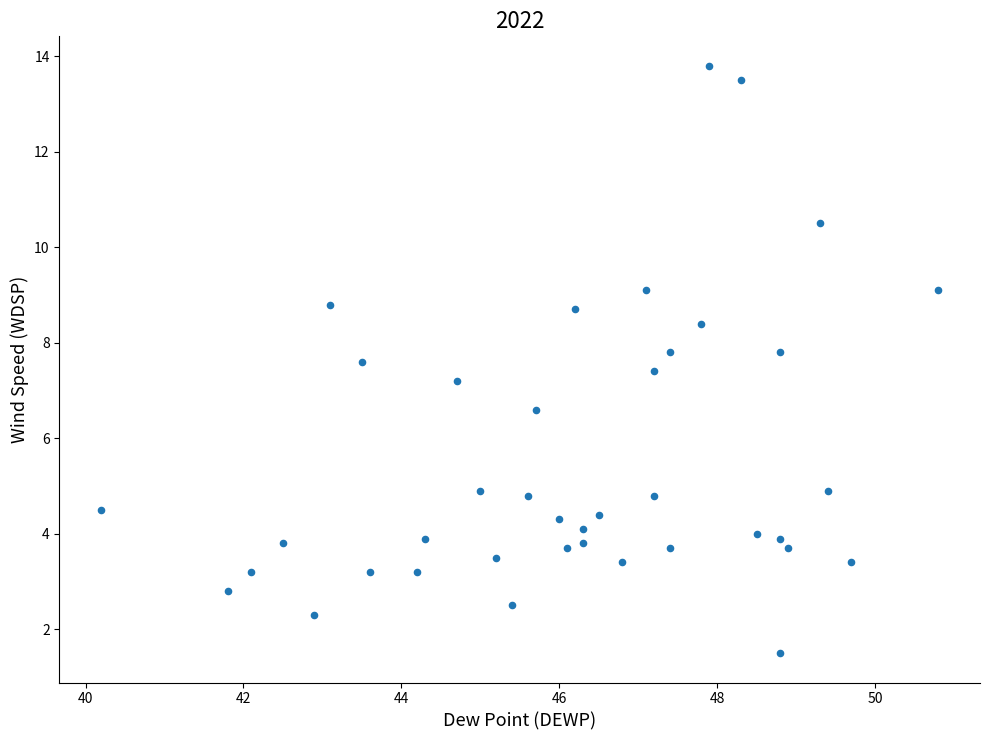

What is the range of Y values (max minus min)?

12.3